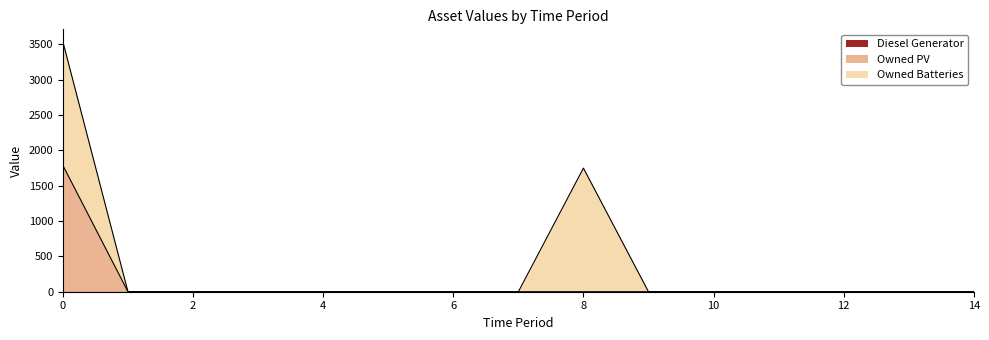

Reading left to right, list all the values displayed in this chart.

Diesel Generator: 0=0	1=0	2=0	3=0	4=0	5=0	6=0	7=0	8=0	9=0	10=0	11=0	12=0	13=0	14=0
Owned PV: 0=1787	1=0	2=0	3=0	4=0	5=0	6=0	7=0	8=0	9=0	10=0	11=0	12=0	13=0	14=0
Owned Batteries: 0=1749	1=0	2=0	3=0	4=0	5=0	6=0	7=0	8=1749	9=0	10=0	11=0	12=0	13=0	14=0